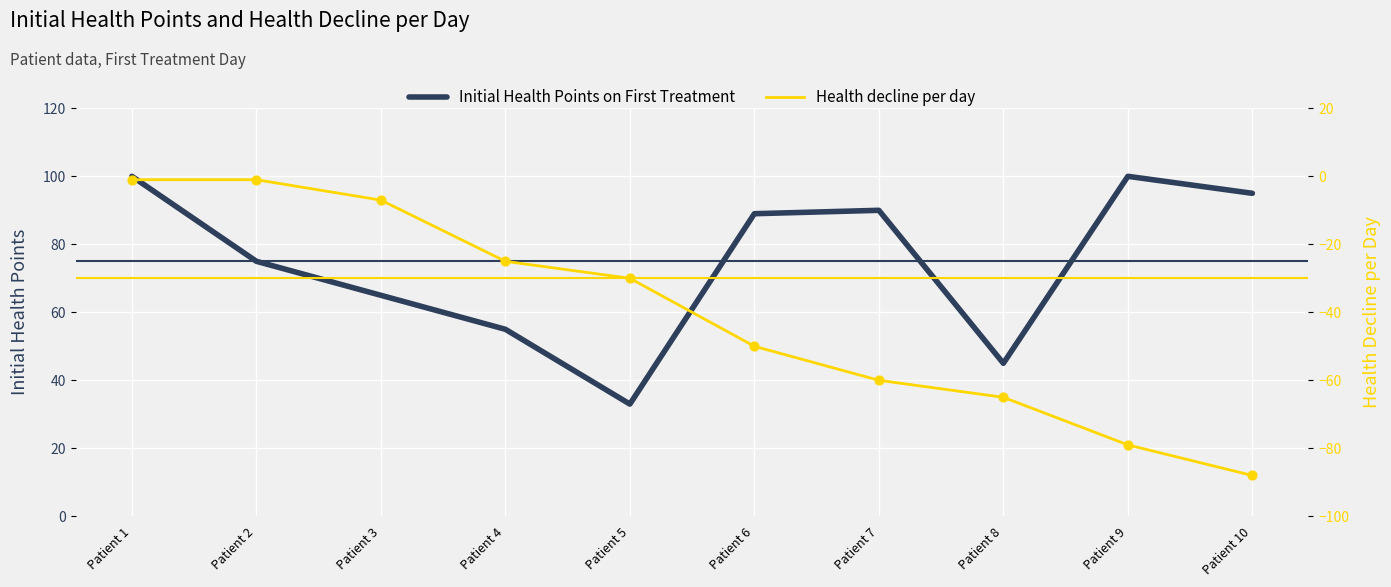

Which series has the largest total across all categories?

Initial Health Points on First Treatment